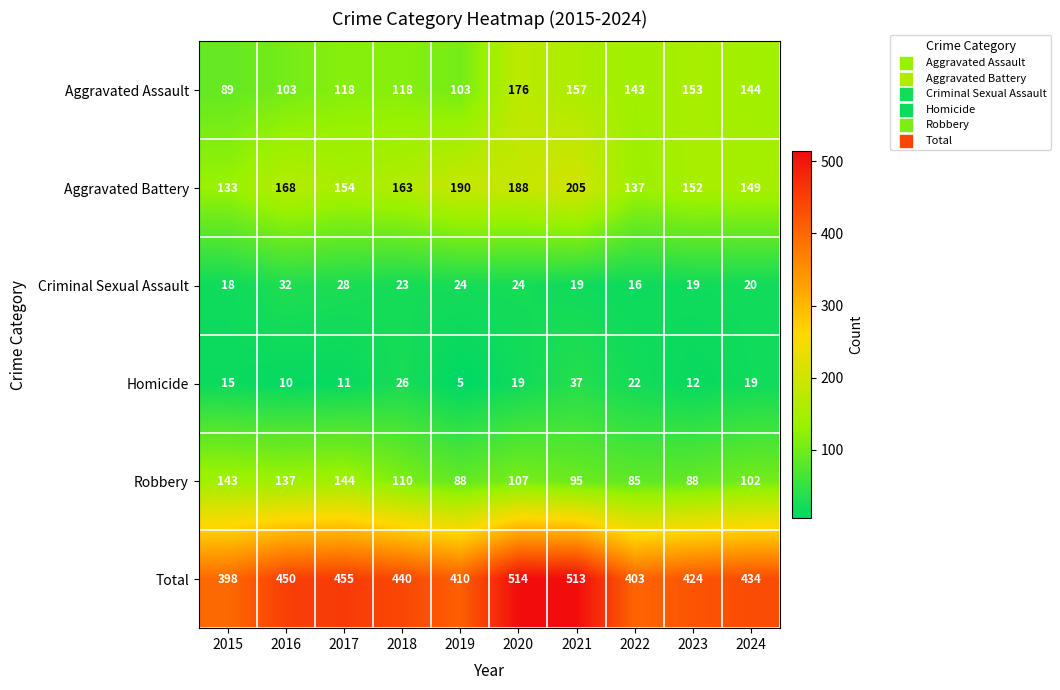

How many data points in Robbery are less than 107?

5